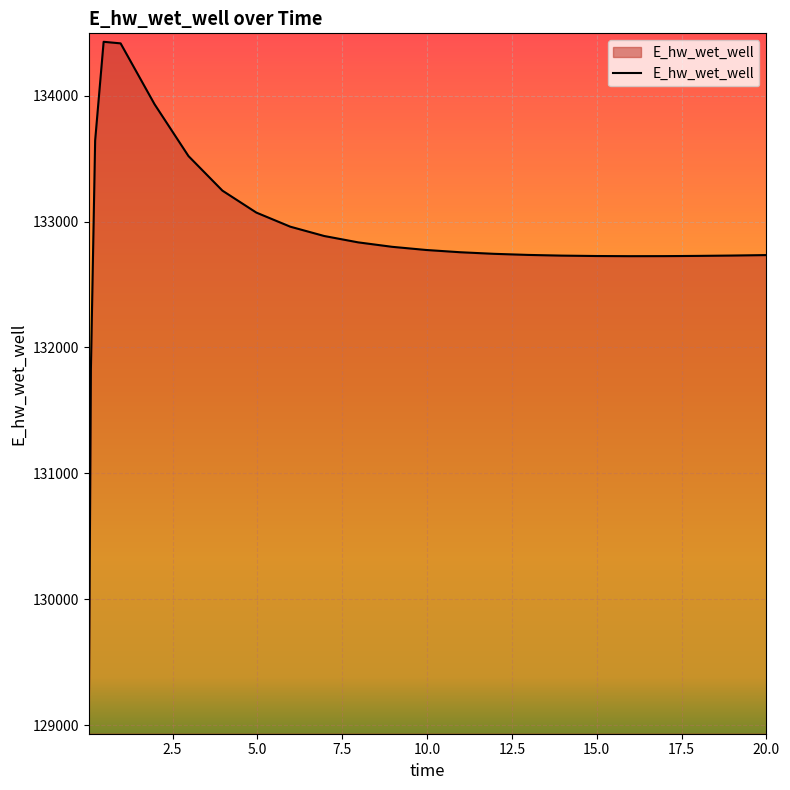

What is the smallest value displayed?

128996.1